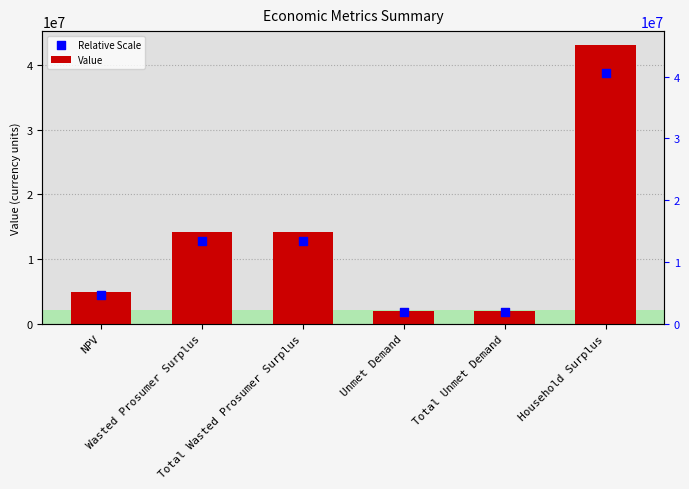

What are all the series names shown in the legend?

Value, Relative Scale